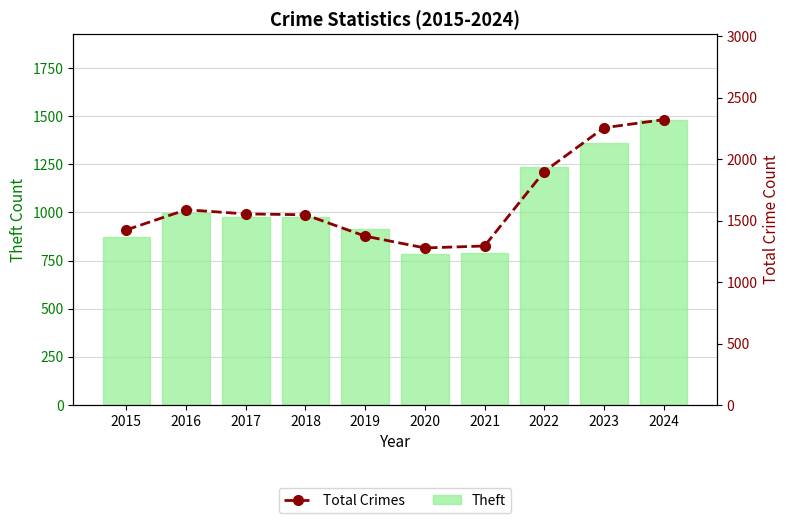

At how many categories does at least one series exceed 1302?

8